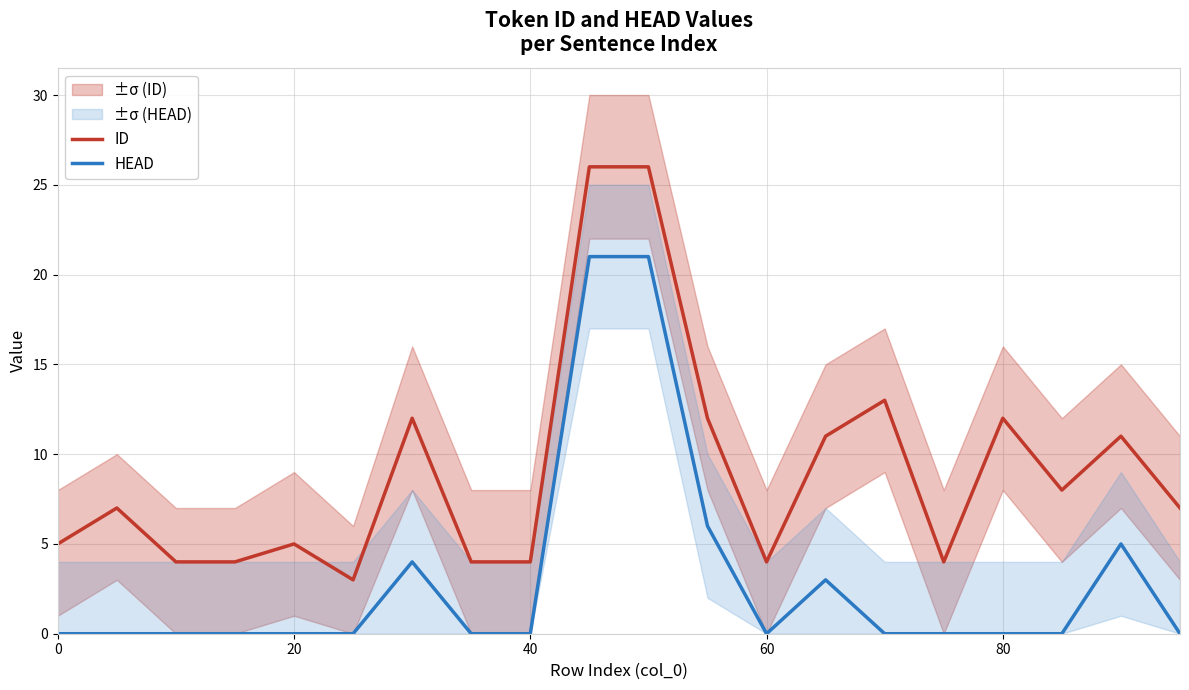

Rank the series at 0 from lowest to highest value.

HEAD, ID